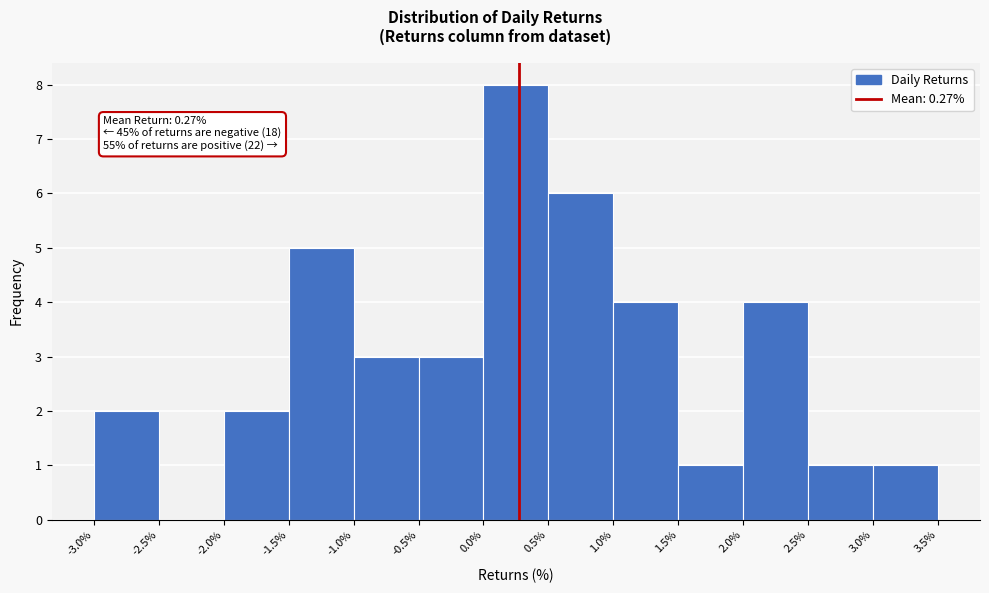

Which range on the x-axis has the tallest bar?

0.0% to 0.5%